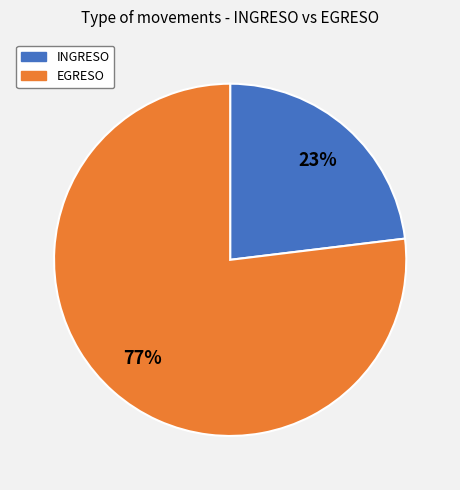

To the nearest percent, what portion does EGRESO represent?

77%